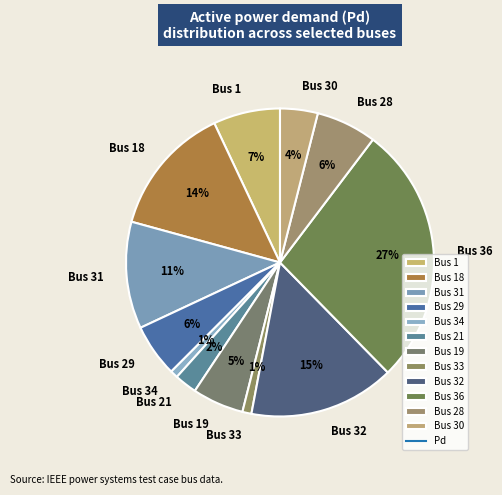

Count the number of slices in the pie.

12